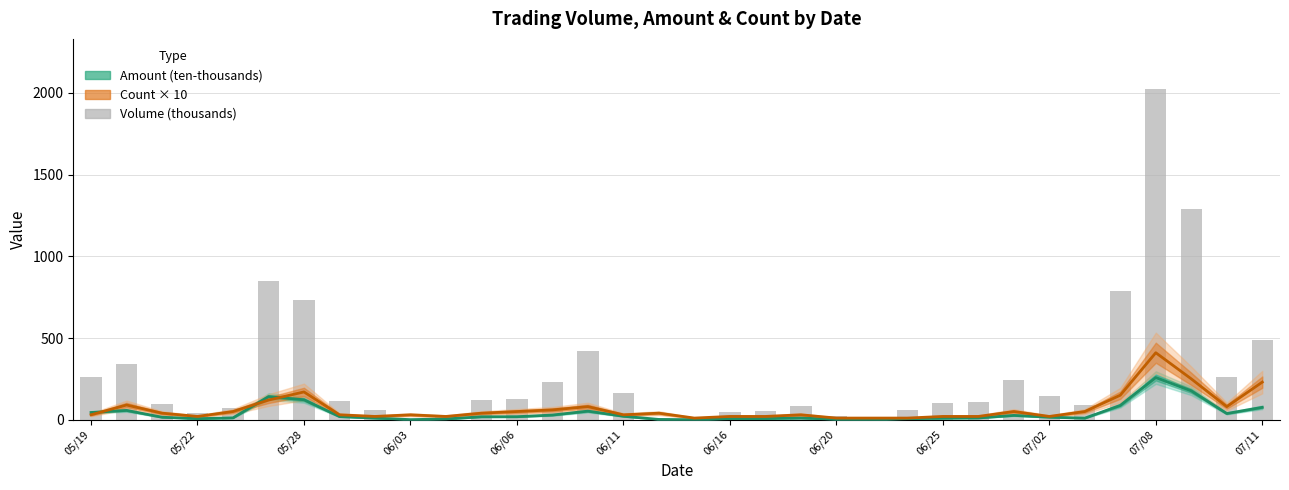

The Count × 10 series shows 60.0 at 31. True or false?

False